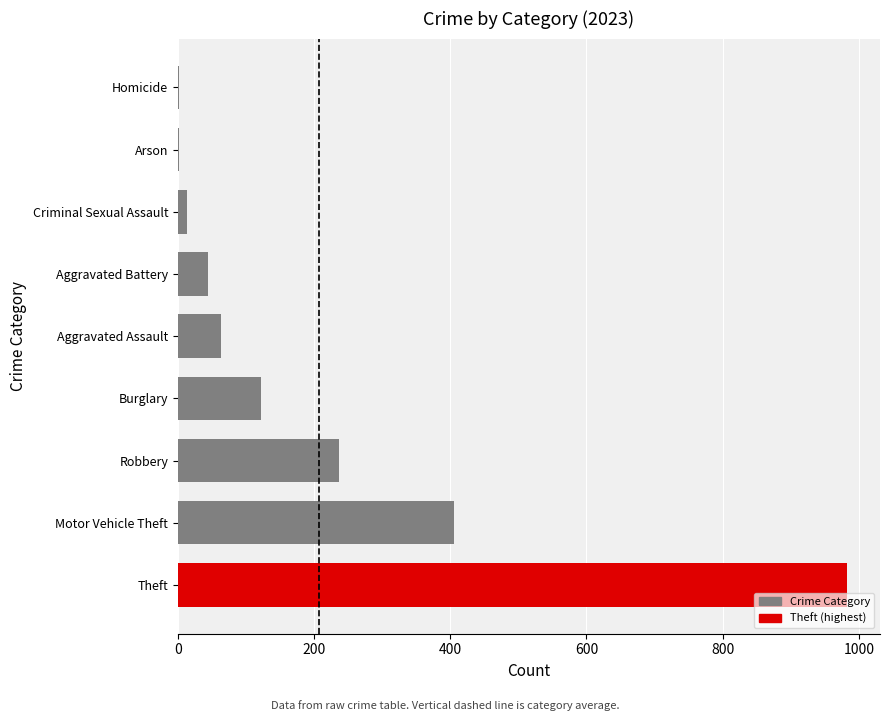

Is it true that the value at Theft is 982?

True